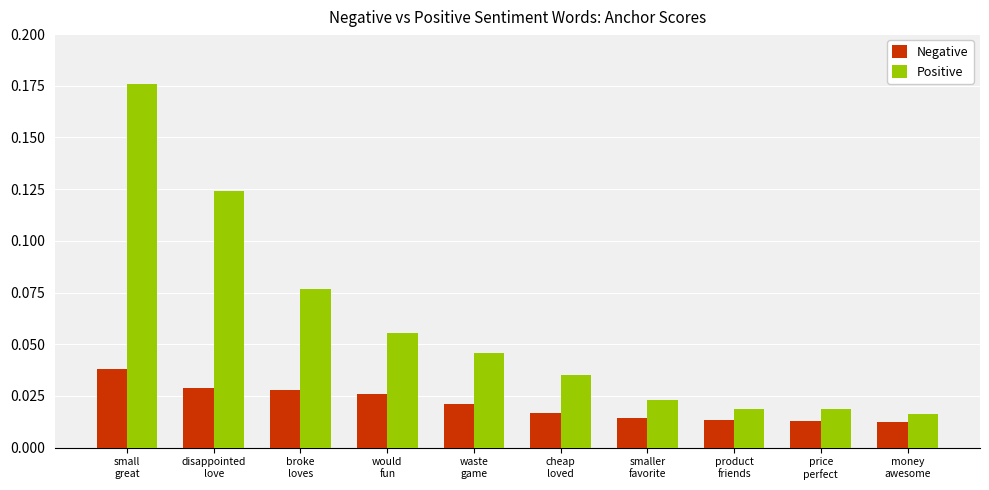

At how many categories does at least one series exceed 0?

10